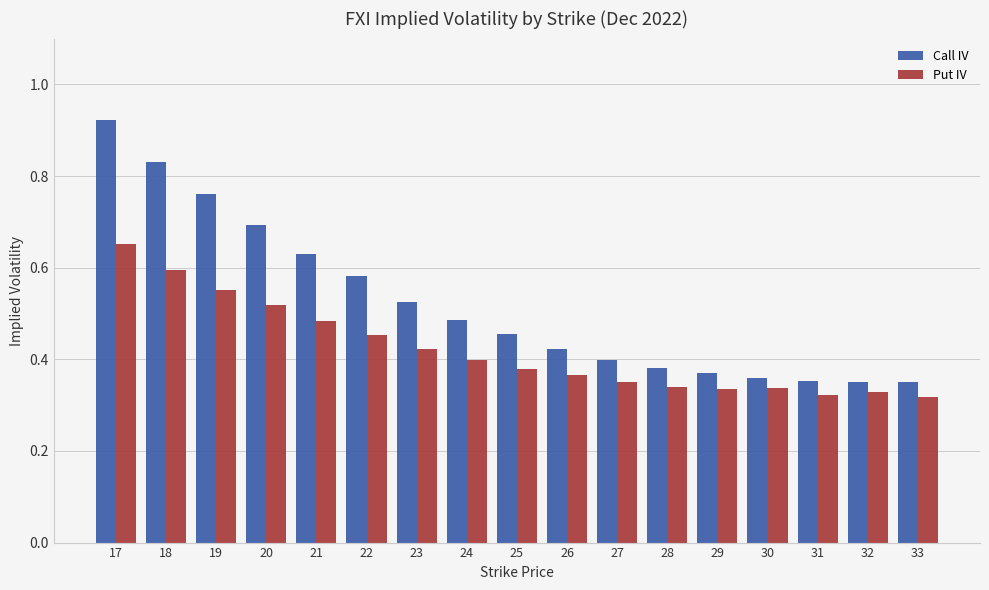

What is the difference between the Put IV values at 19 and 17?

0.1